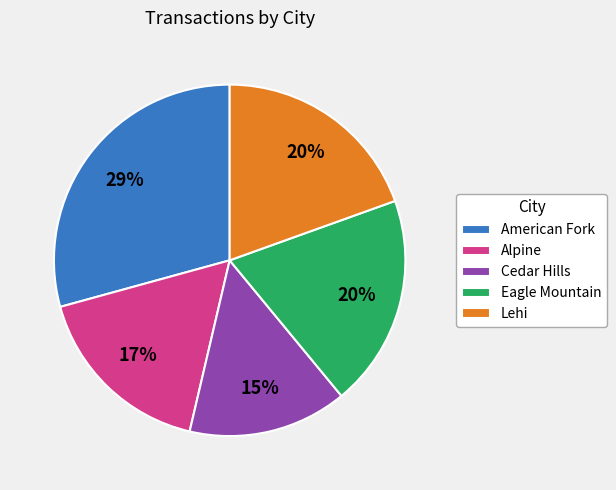

How many segments does this pie chart have?

5